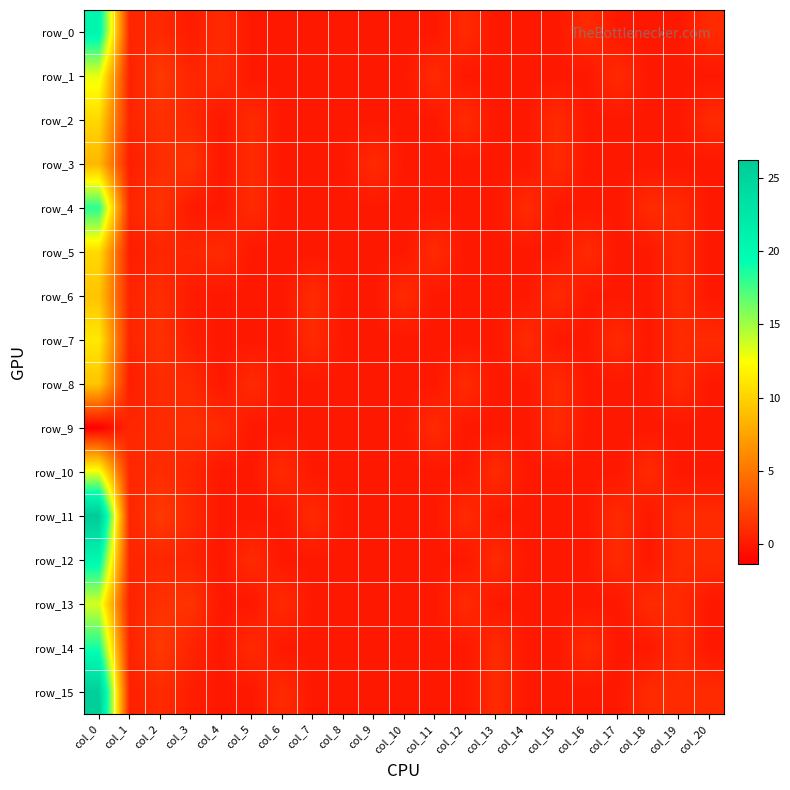

Where is row_7 nearest to the value 5?

col_2